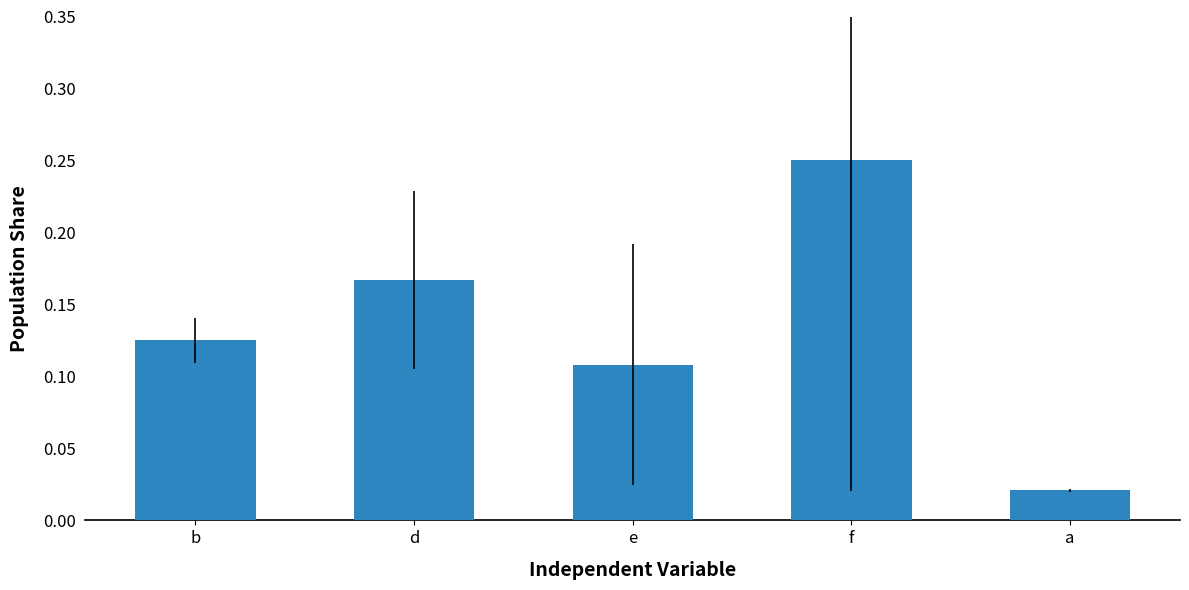

Which label corresponds to the smallest value in the chart?

a